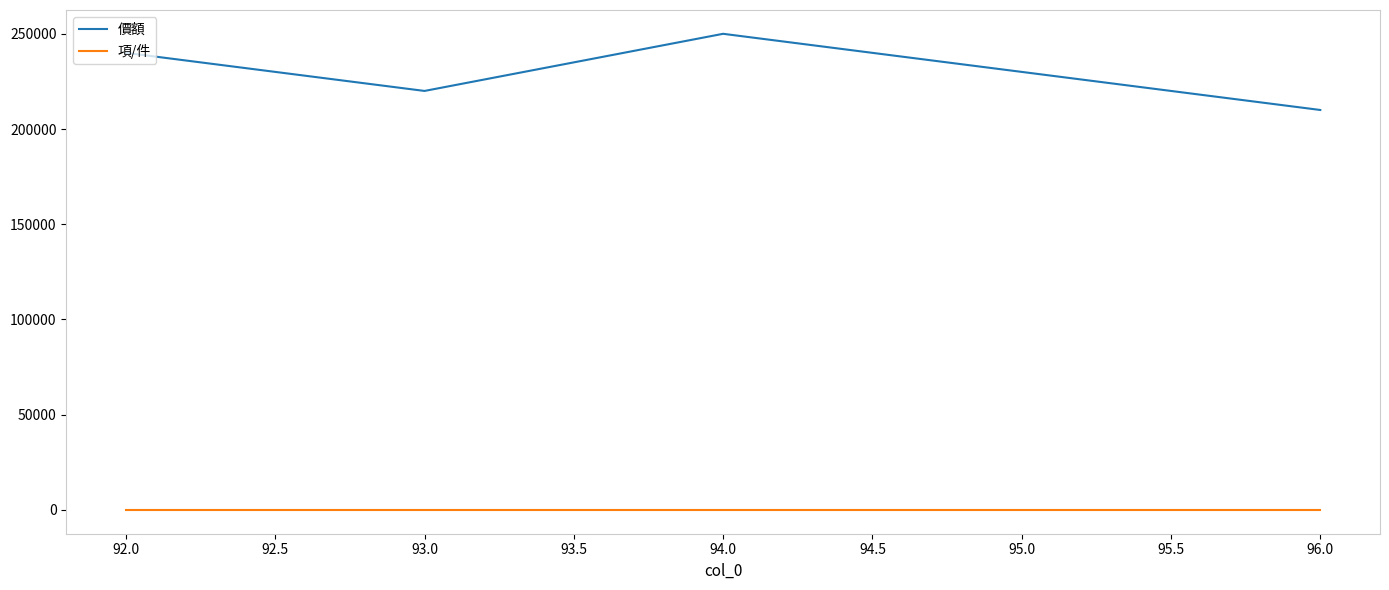

What is the maximum value shown in the chart?

250000